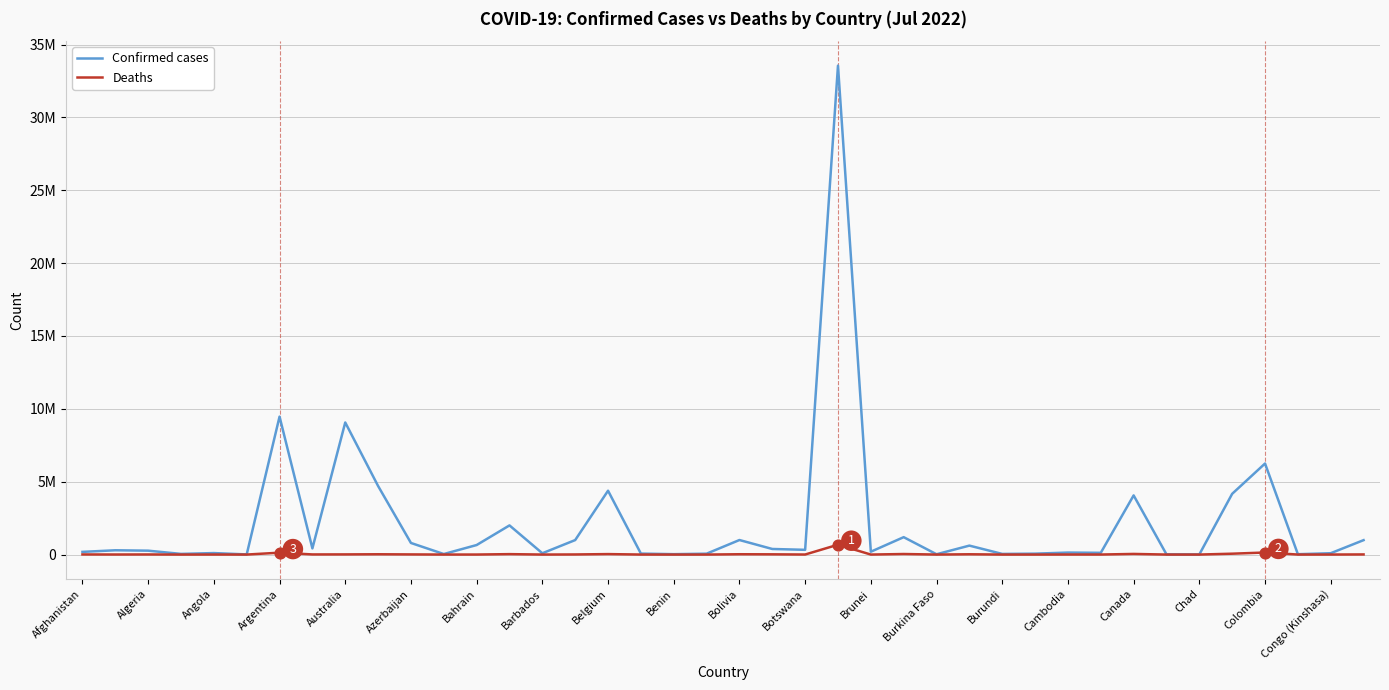

Does the chart have visible grid lines?

Yes